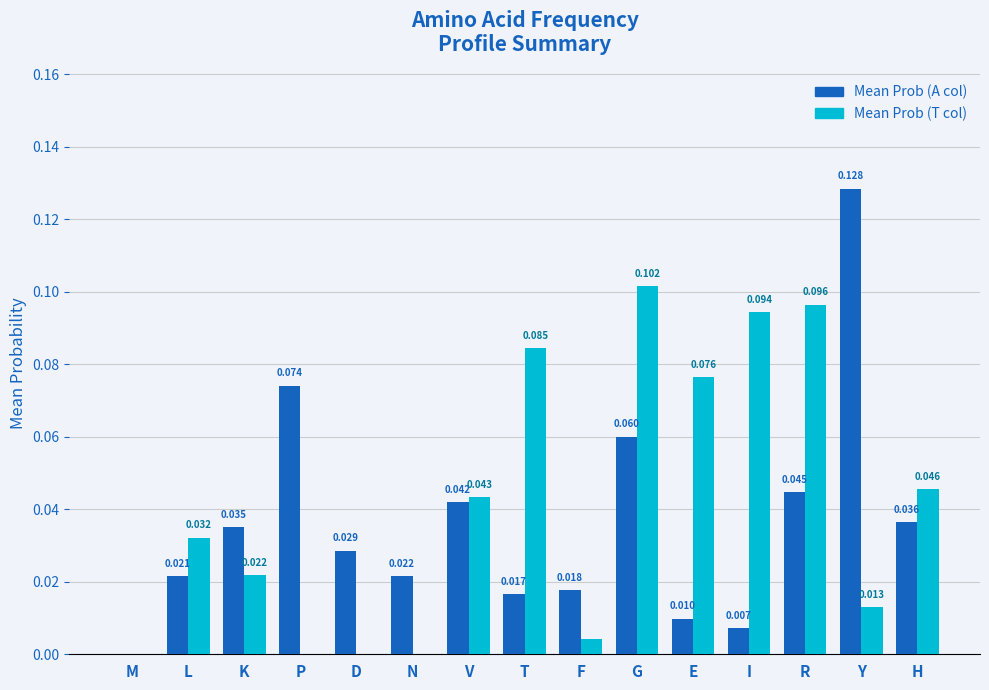

How many data points does each series have?

15